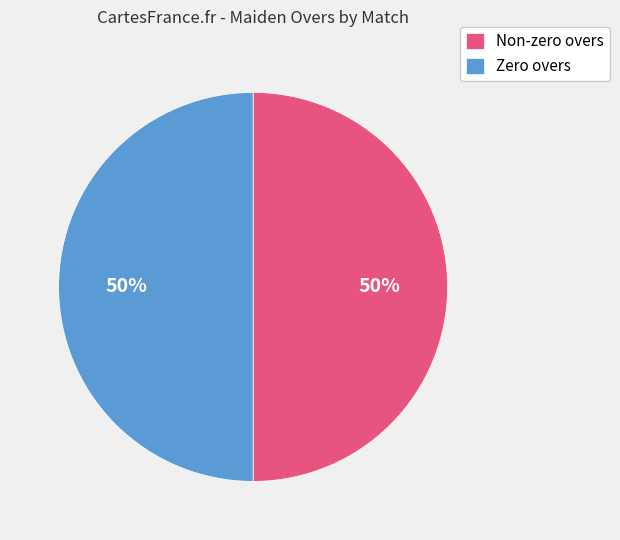

Is the sum of Non-zero overs and Zero overs greater than half?

Yes